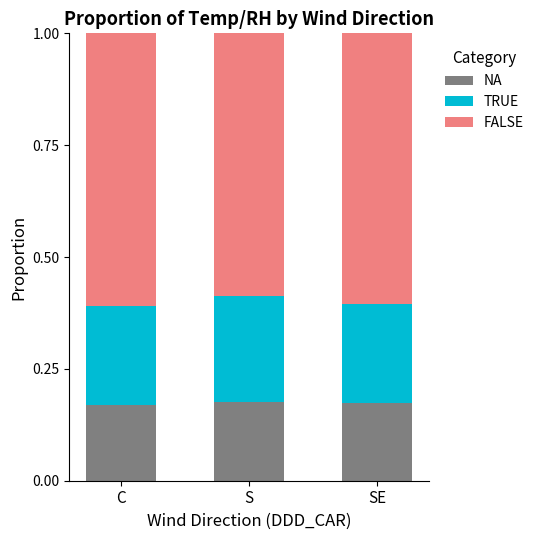

The value of NA at C is 0.3. True or false?

False